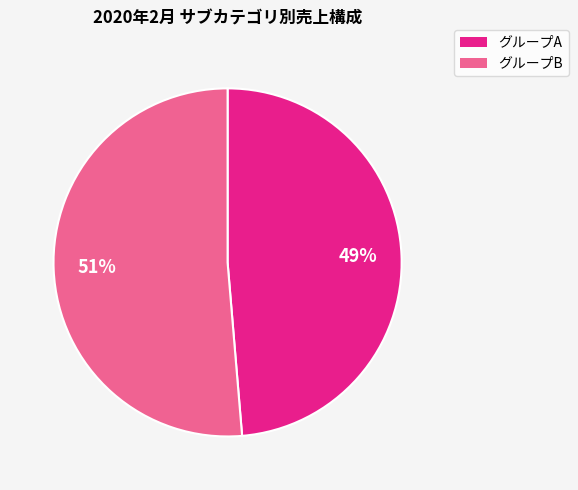

To the nearest percent, what is the average slice percentage?

50%